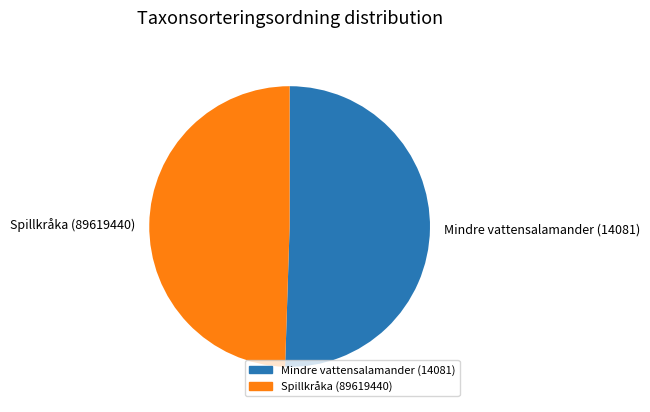

Rank the categories by value from lowest to highest.

Spillkråka (89619440), Mindre vattensalamander (14081)